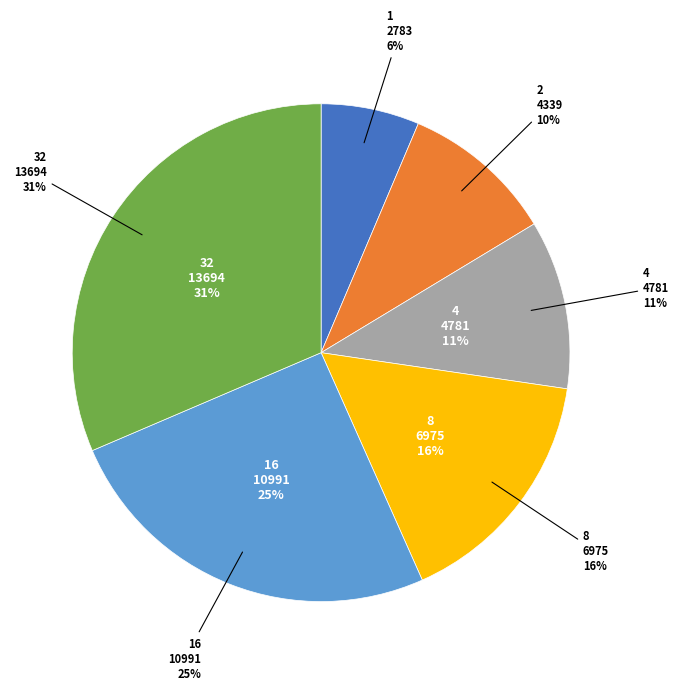

Which slice is the smallest?

1